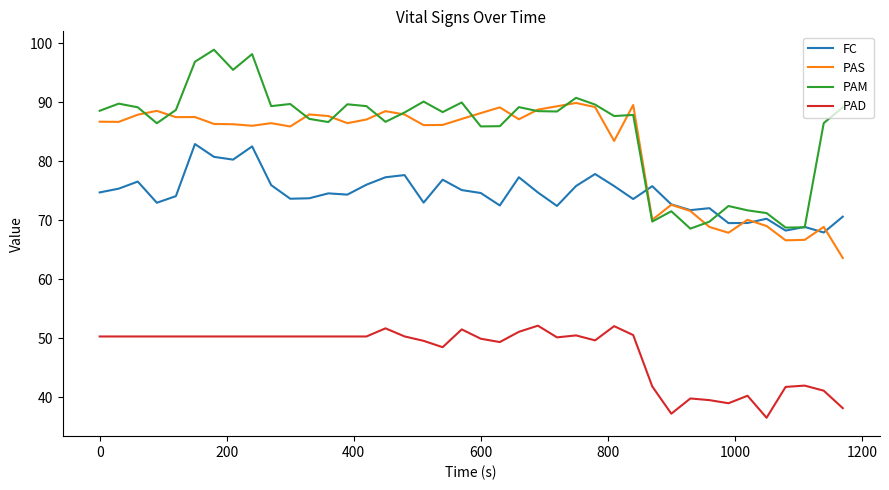

Which series has the widest spread of values?

PAM